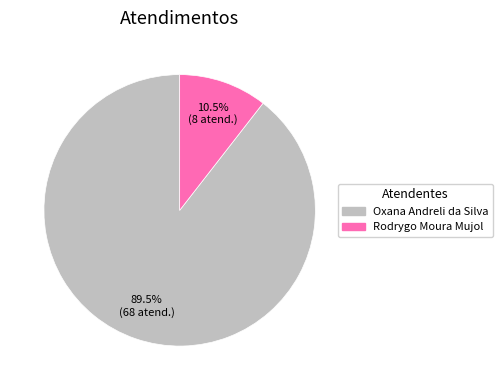

How many segments does this pie chart have?

2